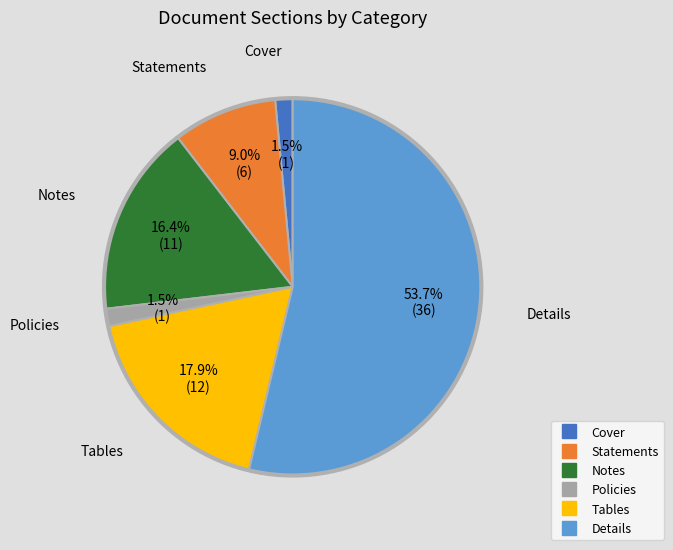

Does Statements represent more than half of the total?

No